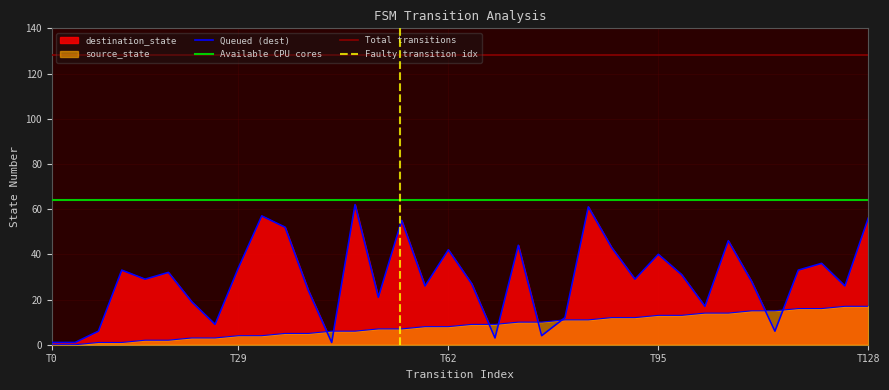

What is the maximum value for source_state?

17